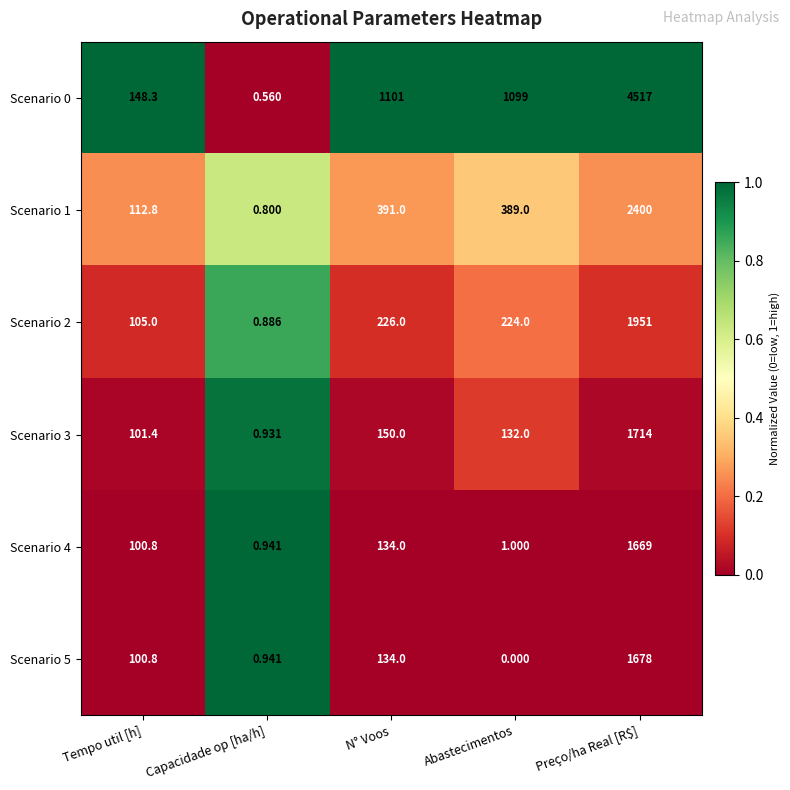

Which series has the largest range (max minus min)?

Scenario 0